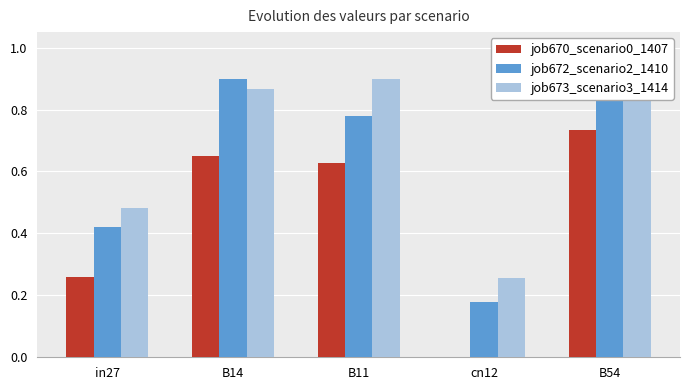

Between B11 and B54, which series saw the biggest shift?

job672_scenario2_1410